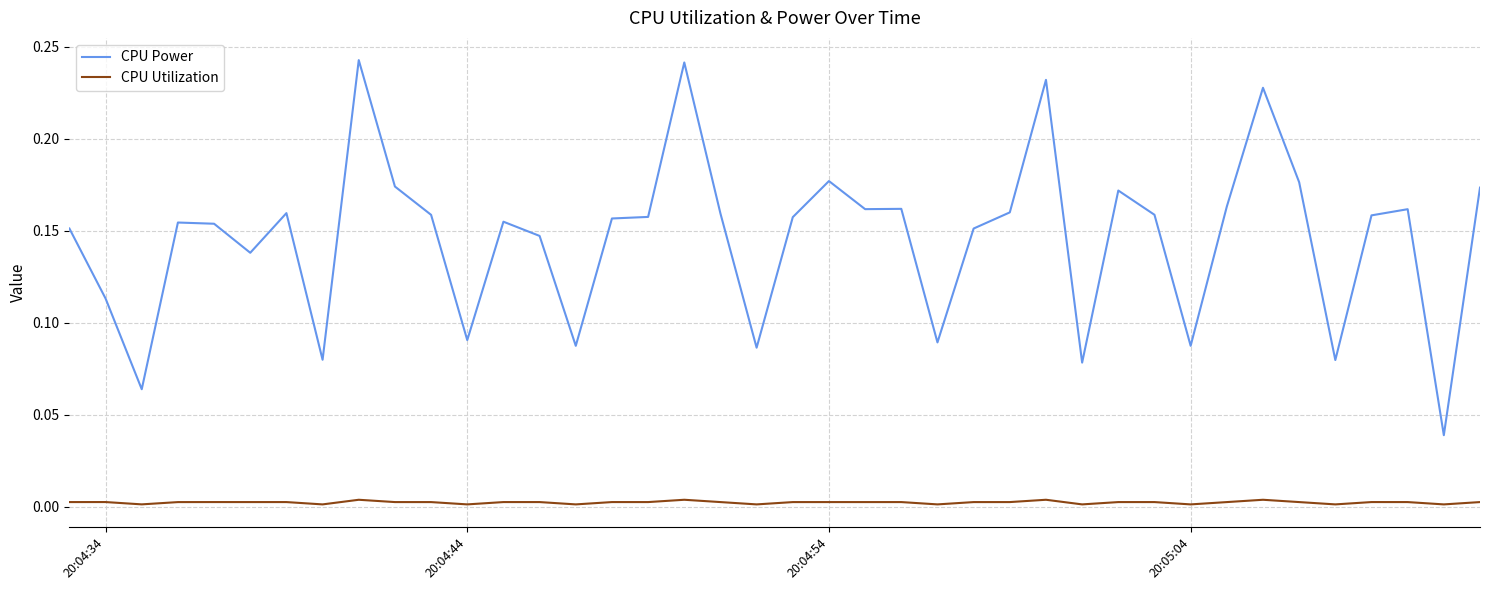

List the series in order of their overall mean, highest first.

CPU Power, CPU Utilization